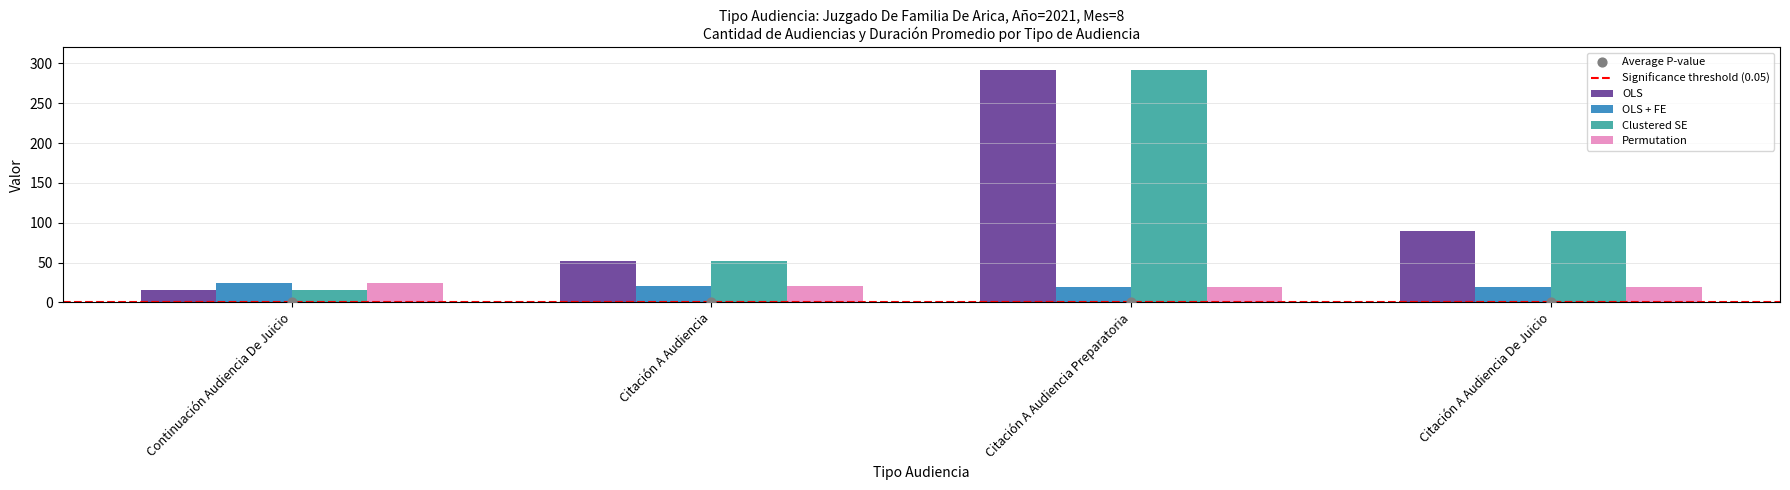

Which series reaches the minimum Y coordinate?

OLS